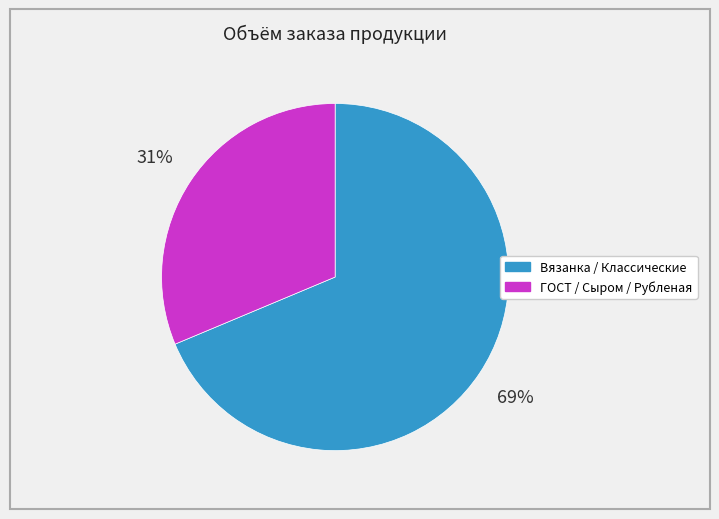

How many segments does this pie chart have?

2